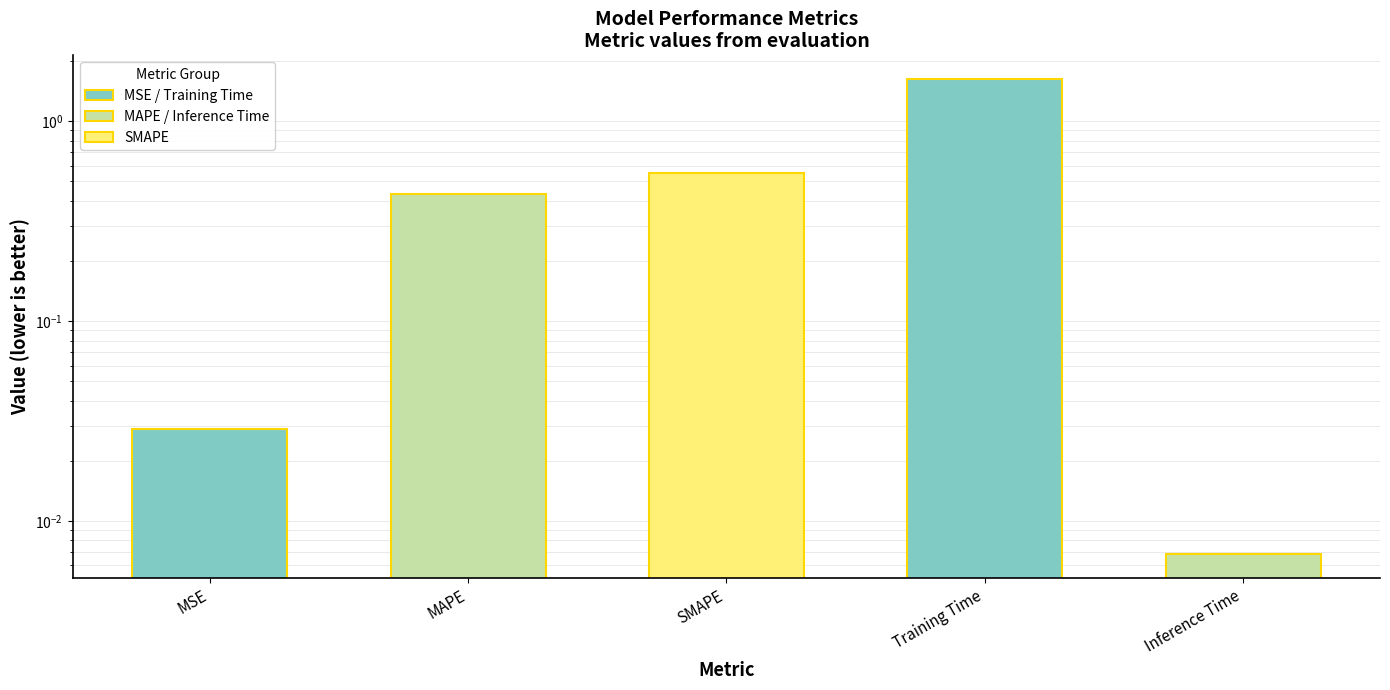

How many bars are there in total?

5